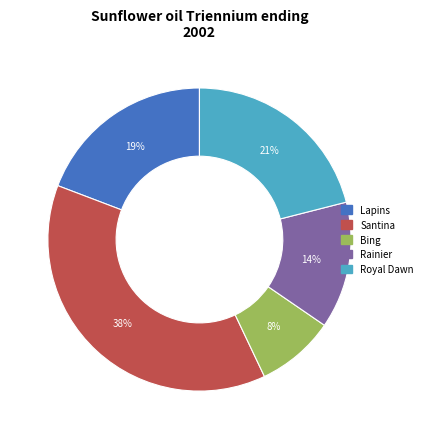

How many slices are in this pie chart?

5